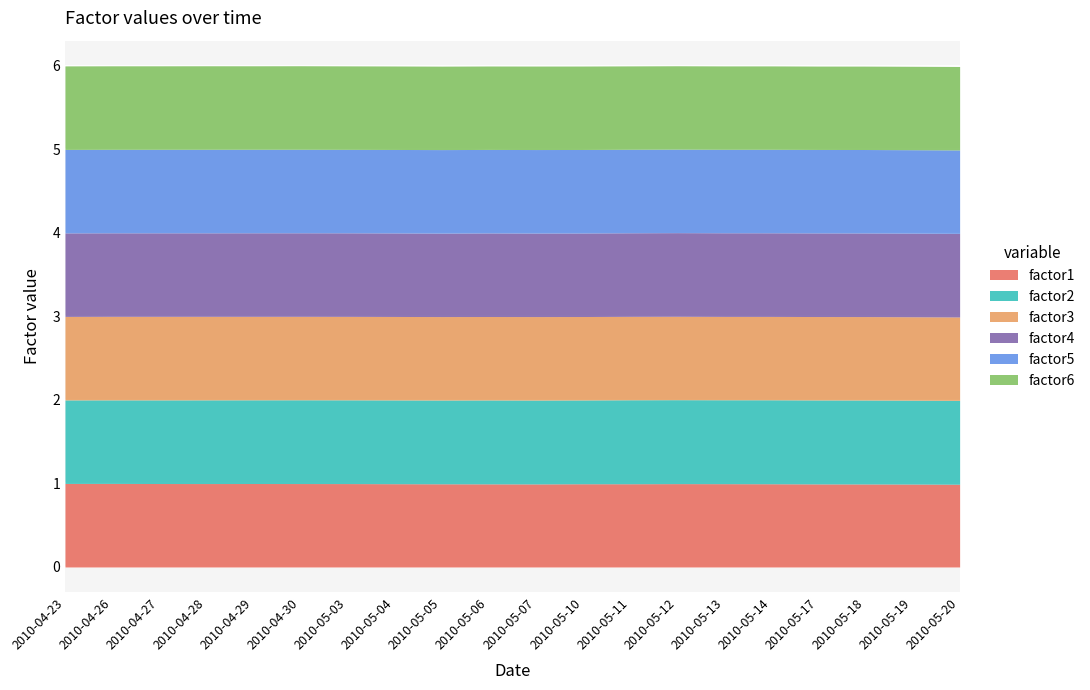

At which label does factor4 reach its minimum?

2010-05-05